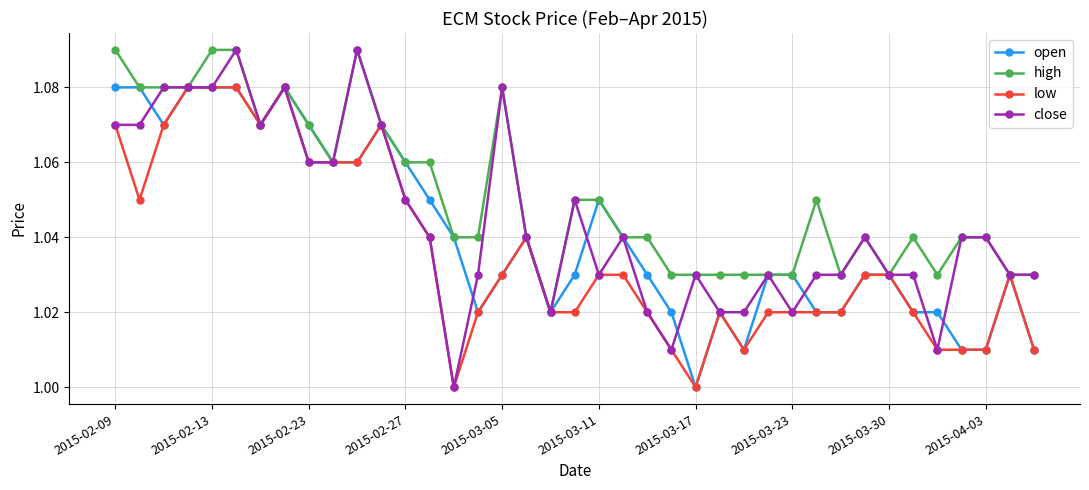

Which series has the largest range (max minus min)?

close